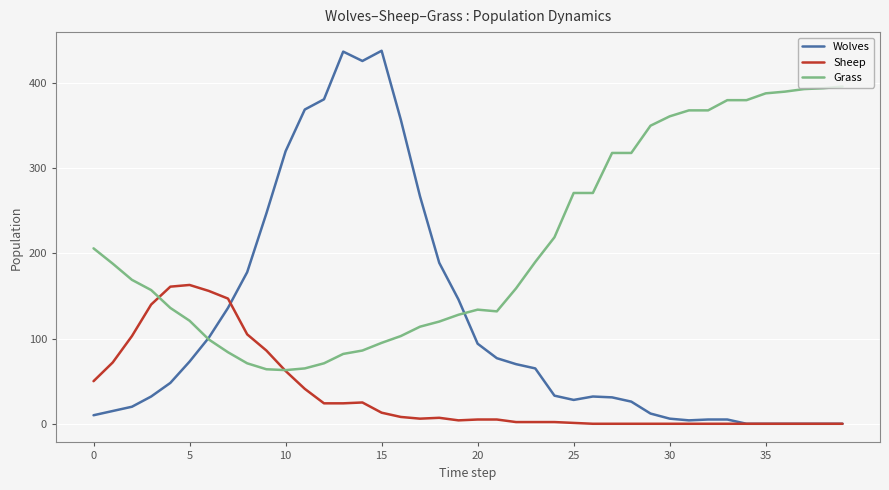

List the series in order of their overall mean, lowest first.

Sheep, Wolves, Grass